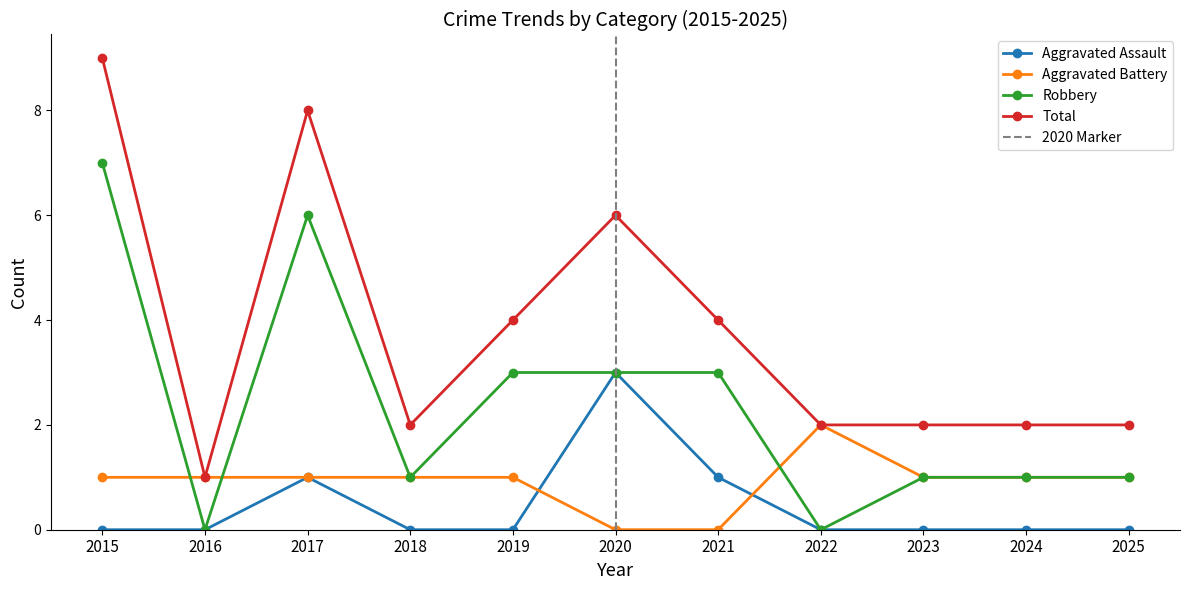

Which category has the highest value in the Aggravated Battery series?

2022